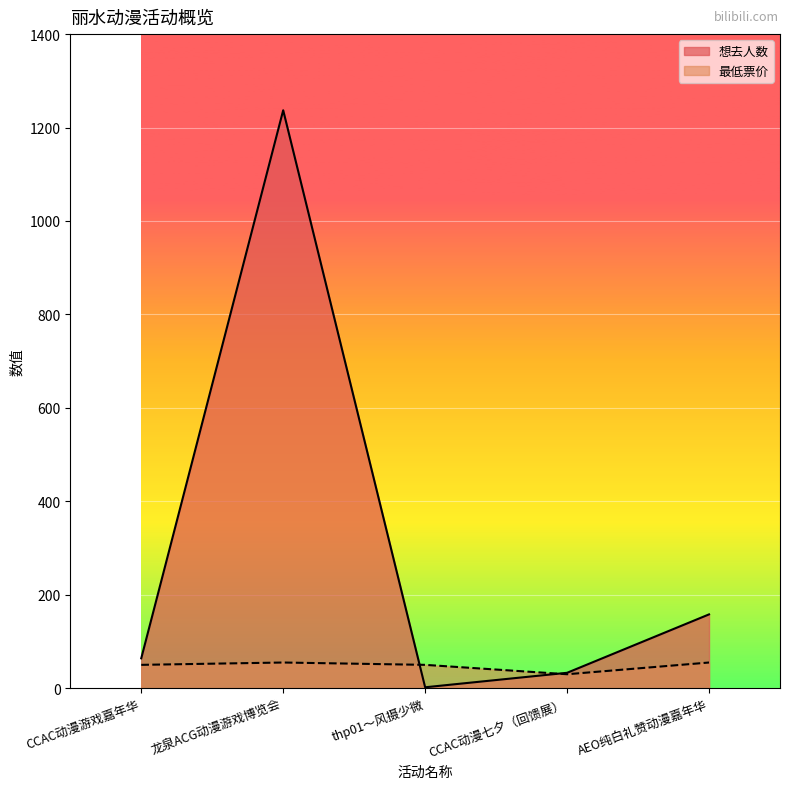

What is the label of the 3rd point from the right?

thp01～风摄少微